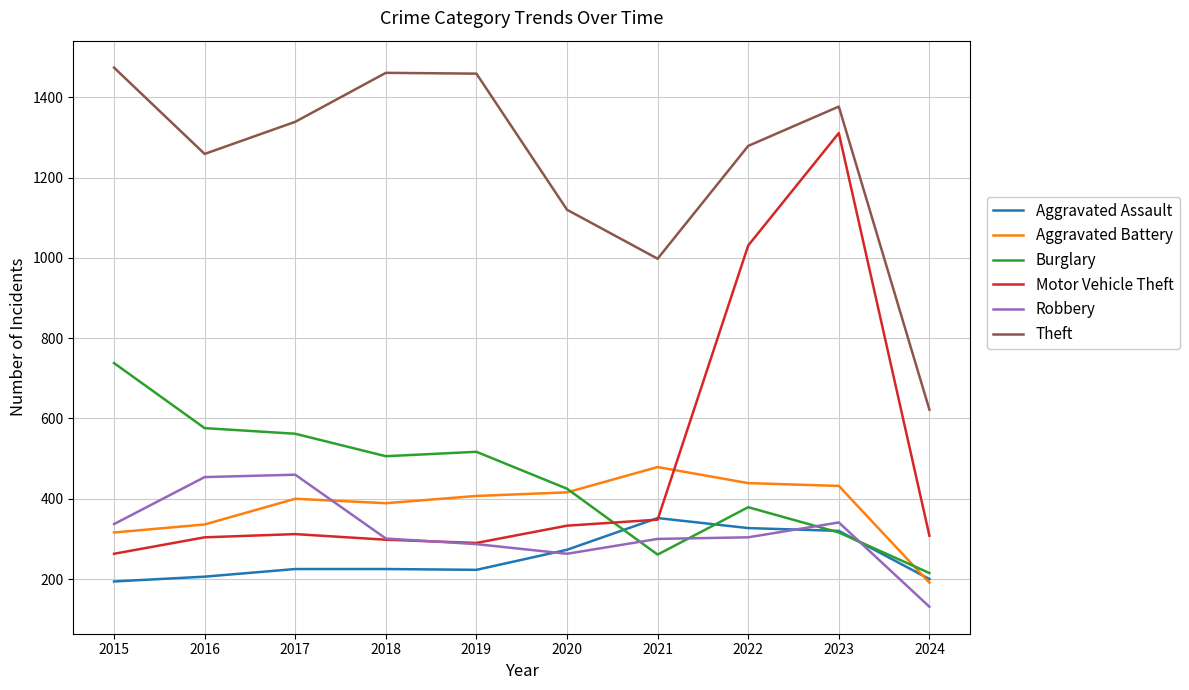

What is the average value of the Robbery series?

318